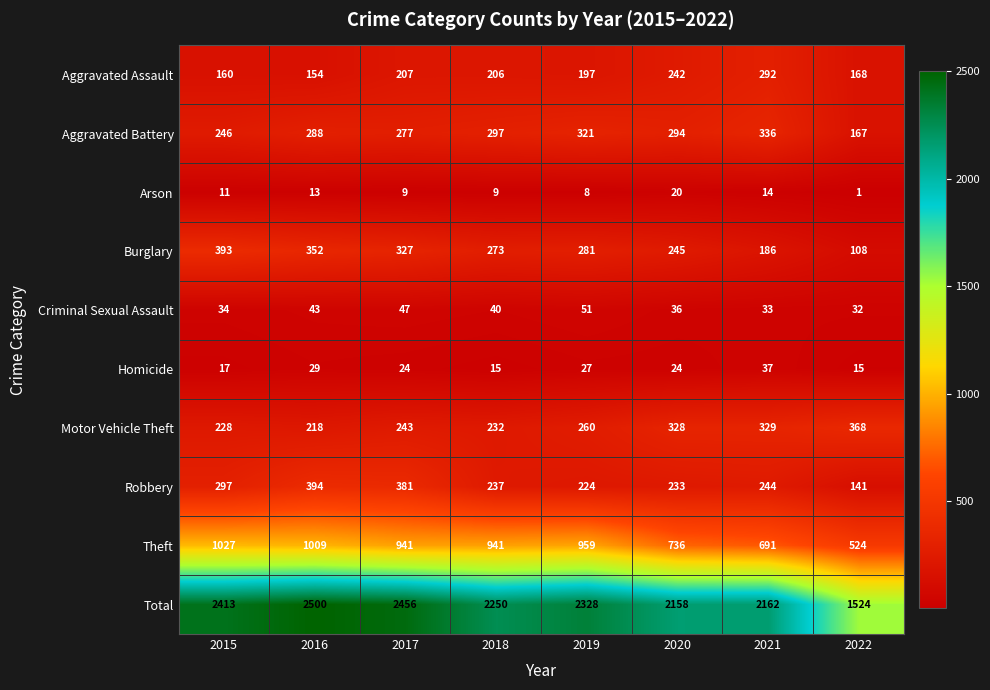

Read the Criminal Sexual Assault value at 2016.

43